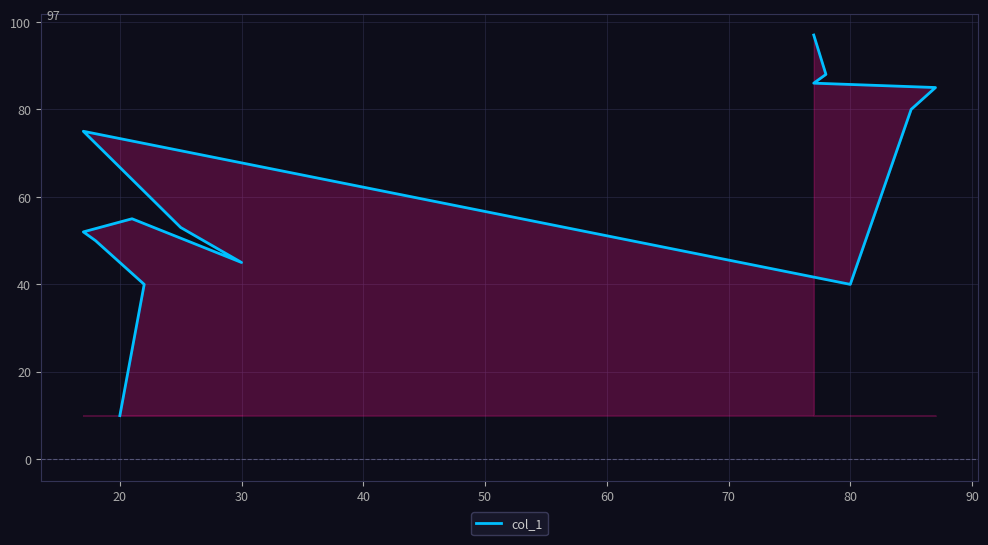

Reading left to right, extract all data points from this chart.

10	40	50	52	55	45	53	75	40	80	85	86	88	97